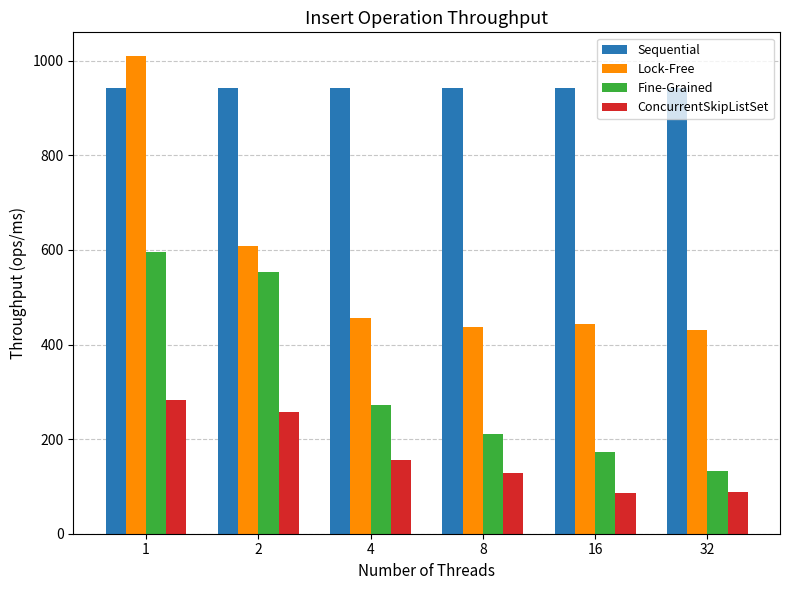

At how many categories does at least one series exceed 510?

6